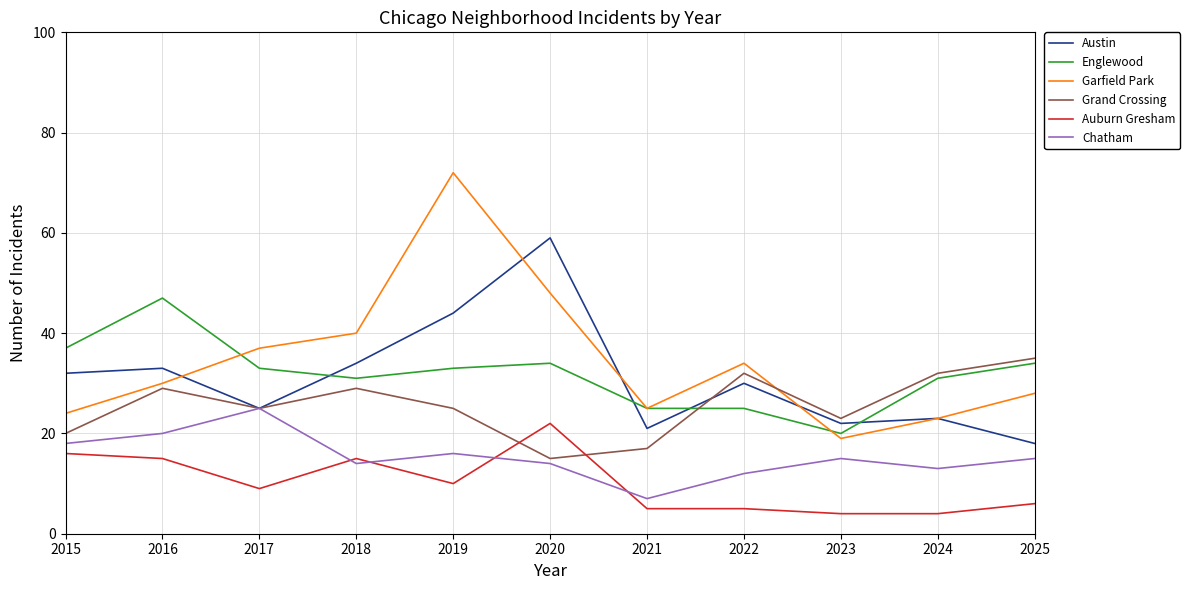

List the series in order of their peak value, lowest first.

Auburn Gresham, Chatham, Grand Crossing, Englewood, Austin, Garfield Park